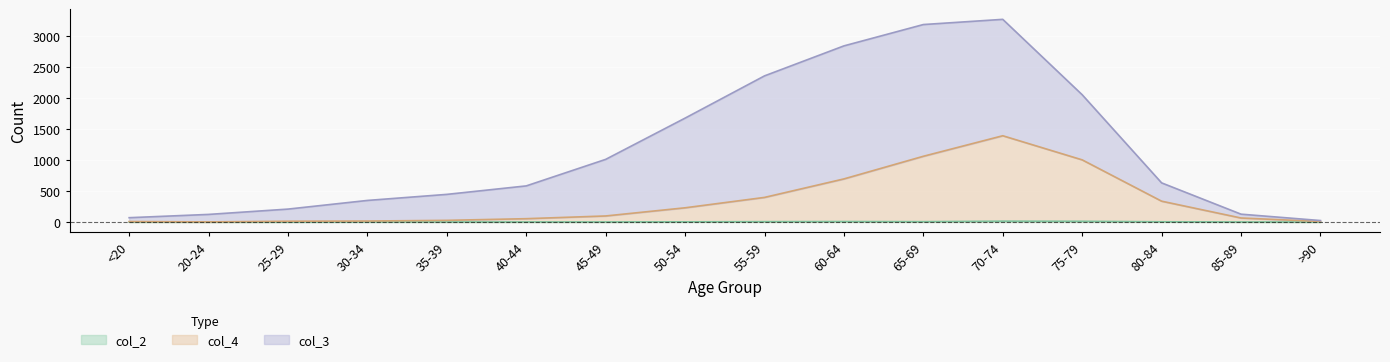

What is the sum of the col_2 values at 85-89 and 25-29?

1